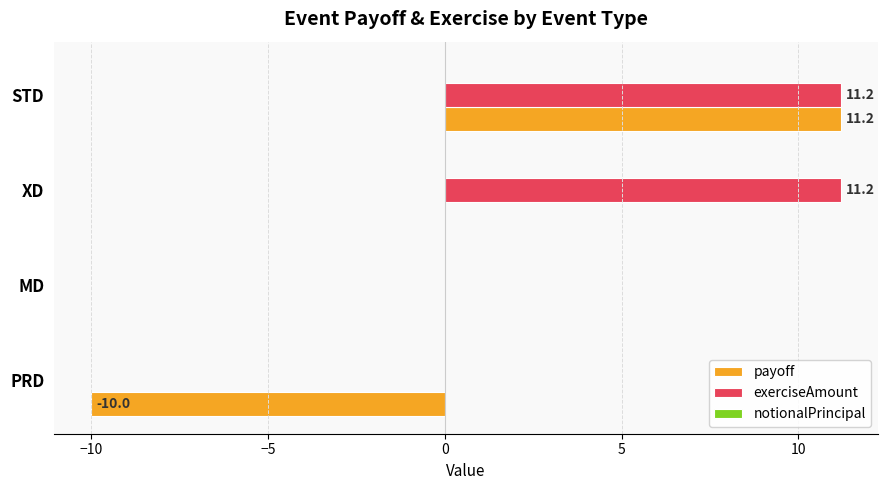

What is the sum of the payoff values at STD and PRD?

1.2